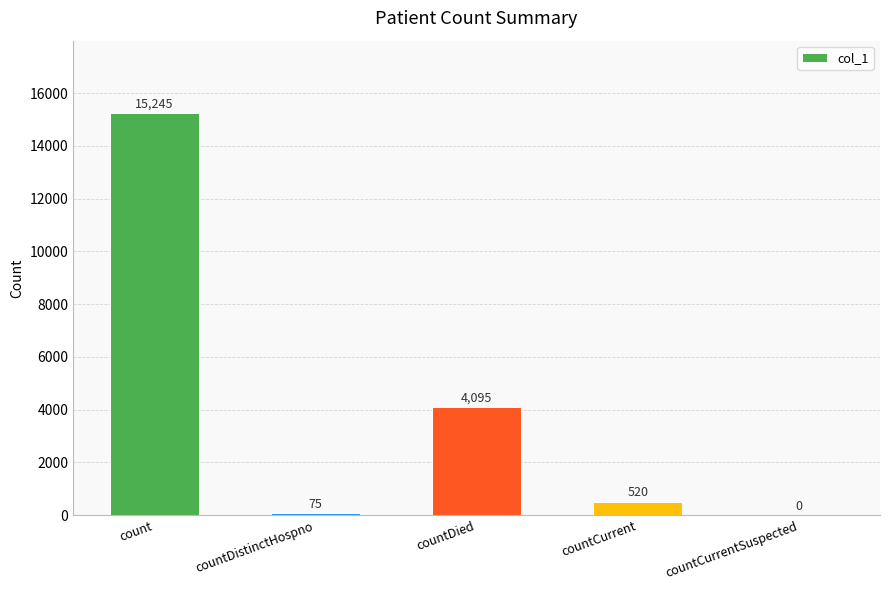

How many values are above zero?

4